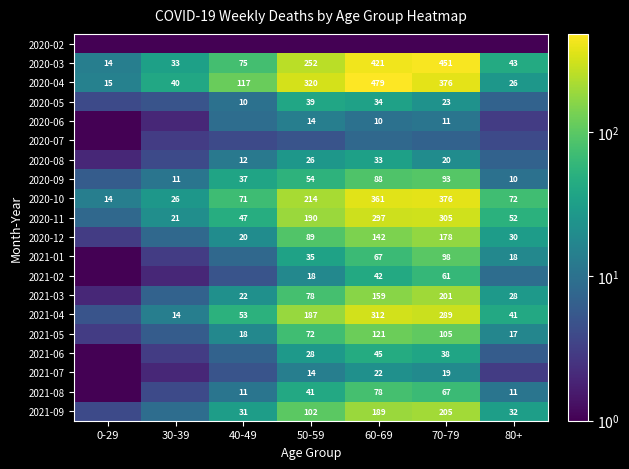

The 2020-10 series shows 26.0 at 30-39. True or false?

True